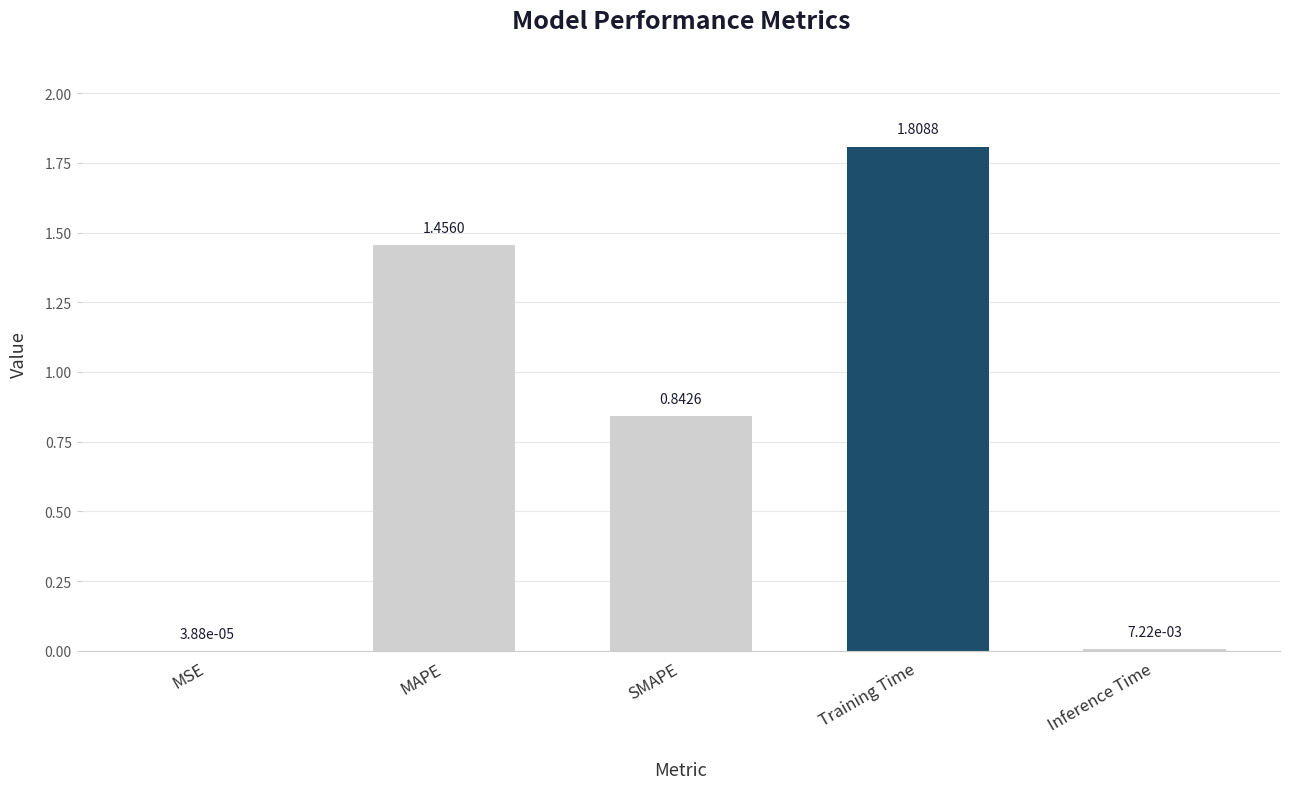

Which category has the highest value across all series?

Training Time